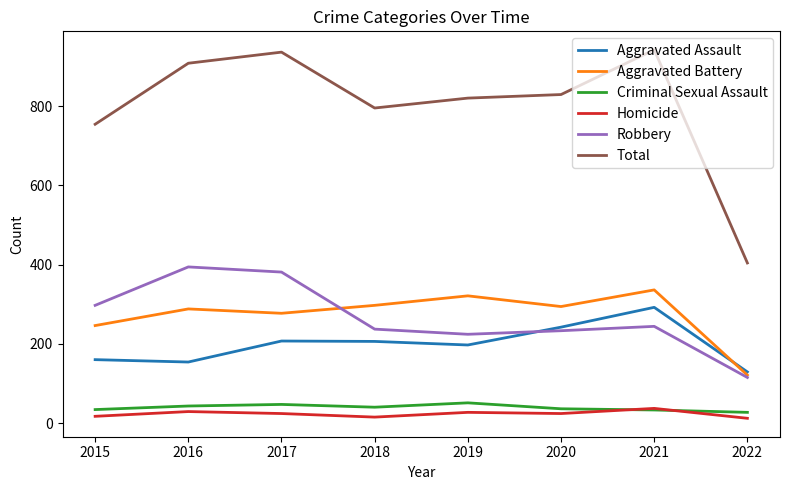

How many lines are shown in the chart?

6